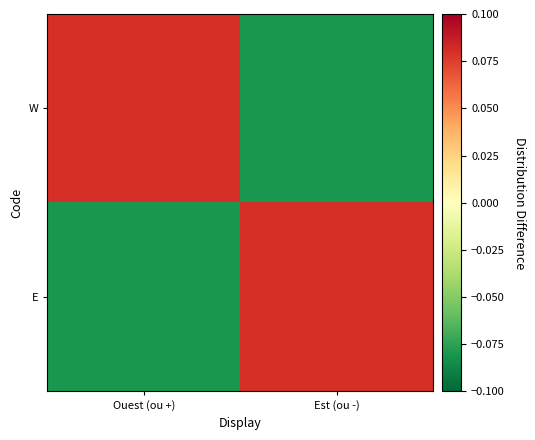

Which series has the largest range (max minus min)?

W